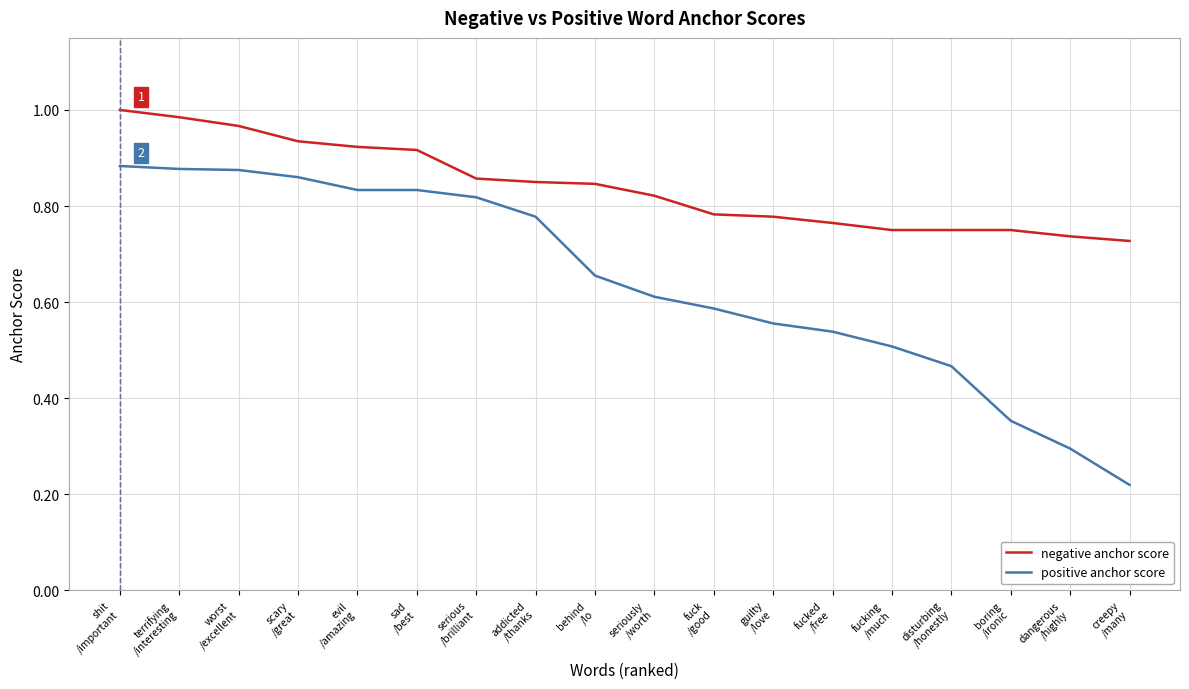

What is the difference between the maximum and minimum values in the negative anchor score series?

0.3